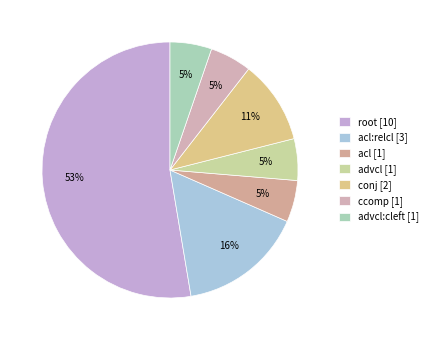

How many segments does this pie chart have?

7